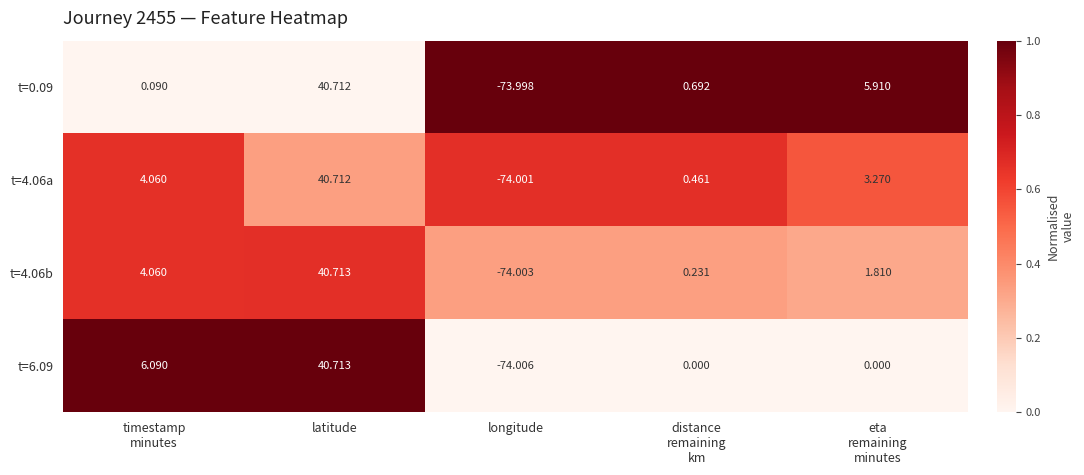

At how many categories does at least one series exceed 0?

4